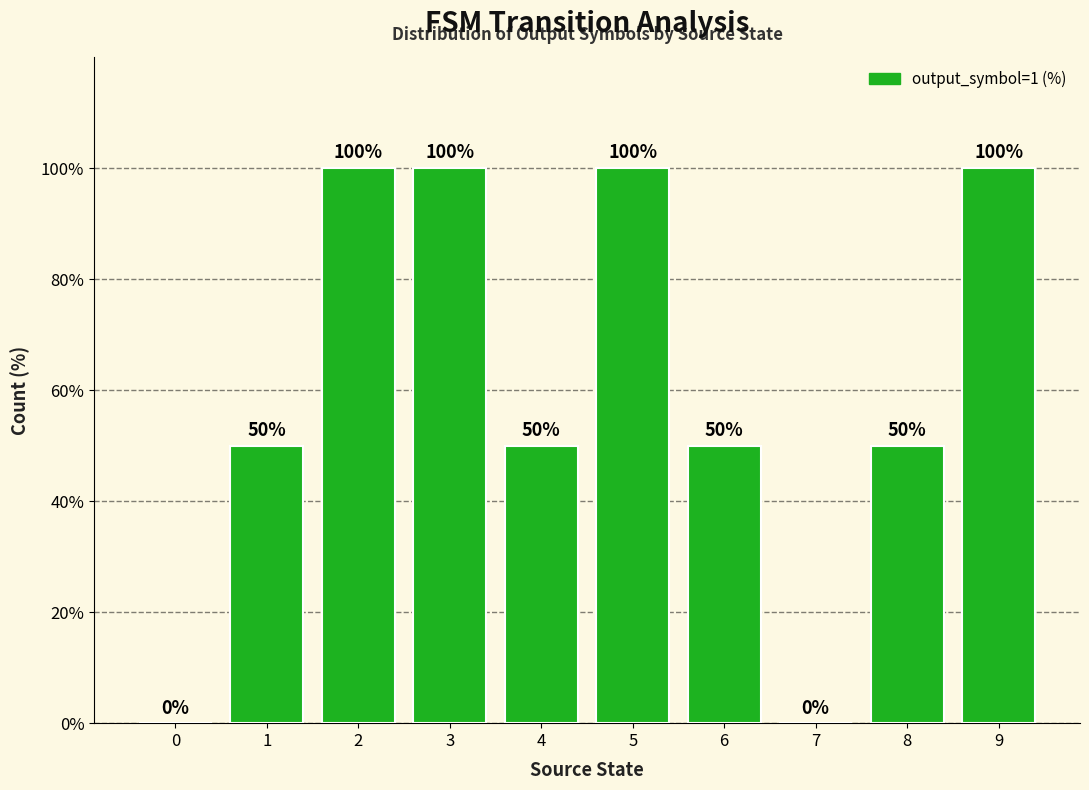

What is the sum of the values at 7 and 8?

50